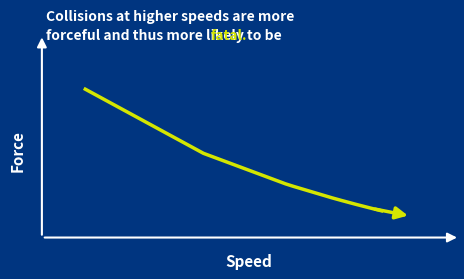

Does the chart display data point markers on the line(s)?

No